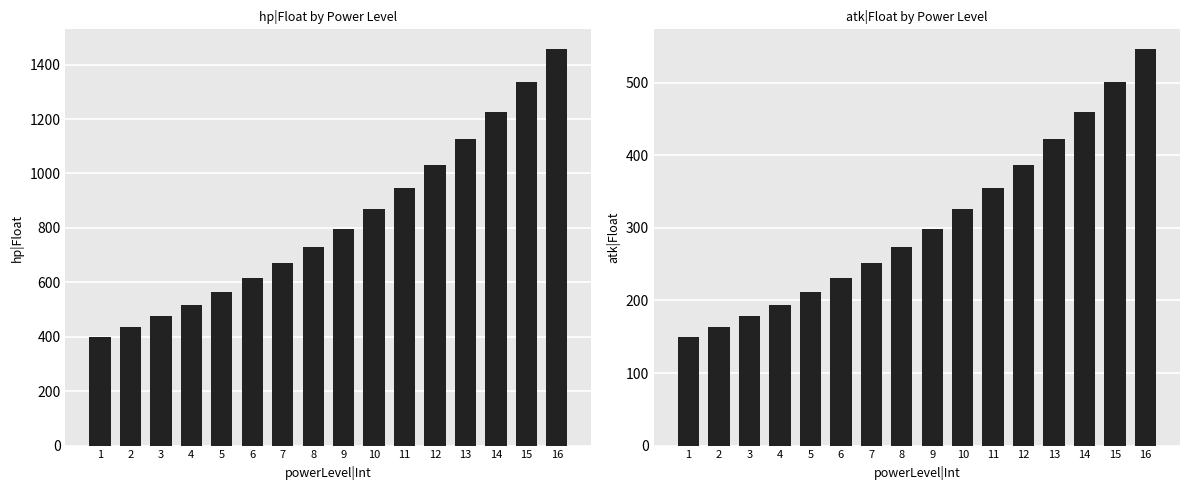

What is the approximate value of atk|Float at 8?

274.2